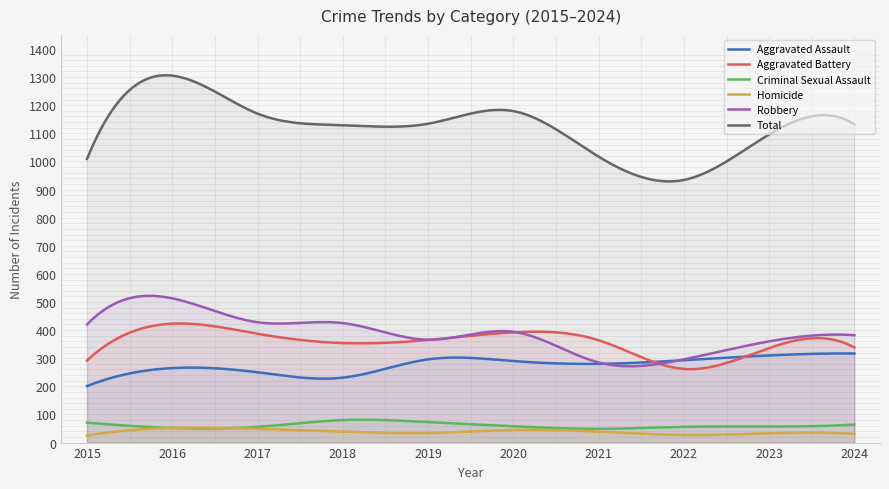

Which series has the largest total across all categories?

Total